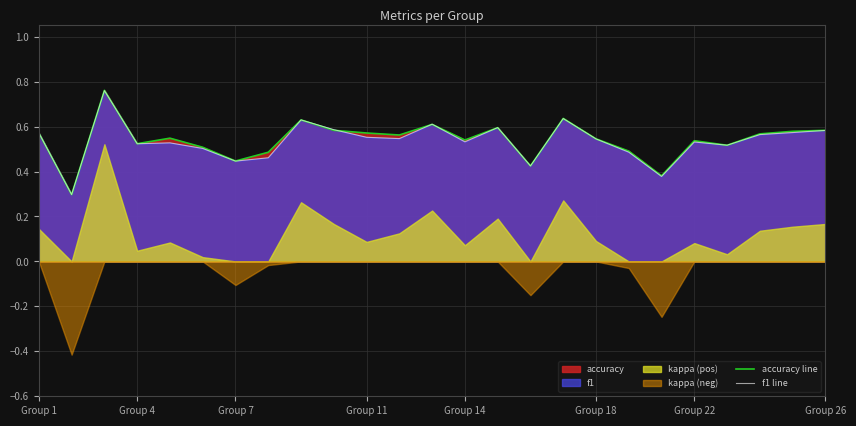

The value of accuracy line at Group 11 is 0.3. True or false?

False